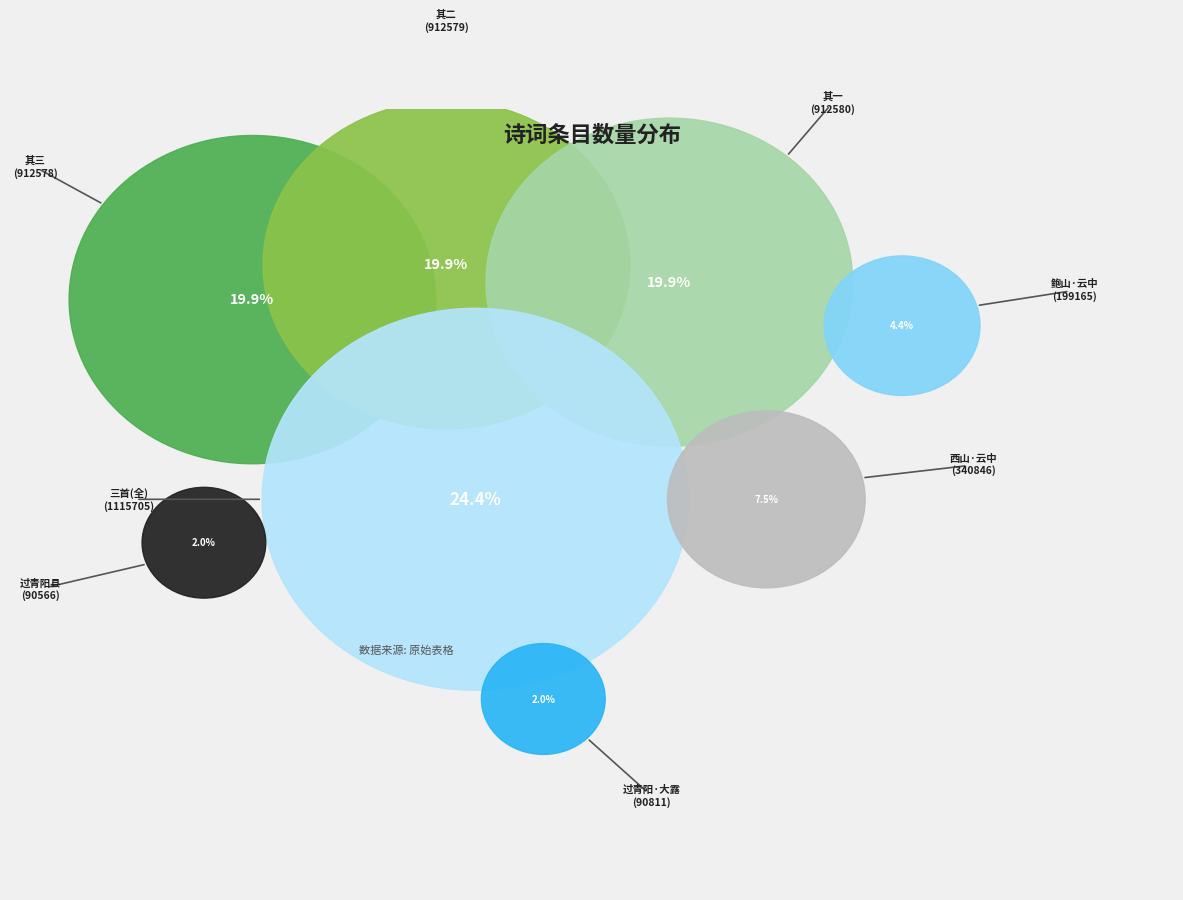

Is the sum of 过青阳县望九华山云中不真来早大露 and 过青阳县望九华山云中不真来早大雾竟不见其全三首 其二 greater than half?

No